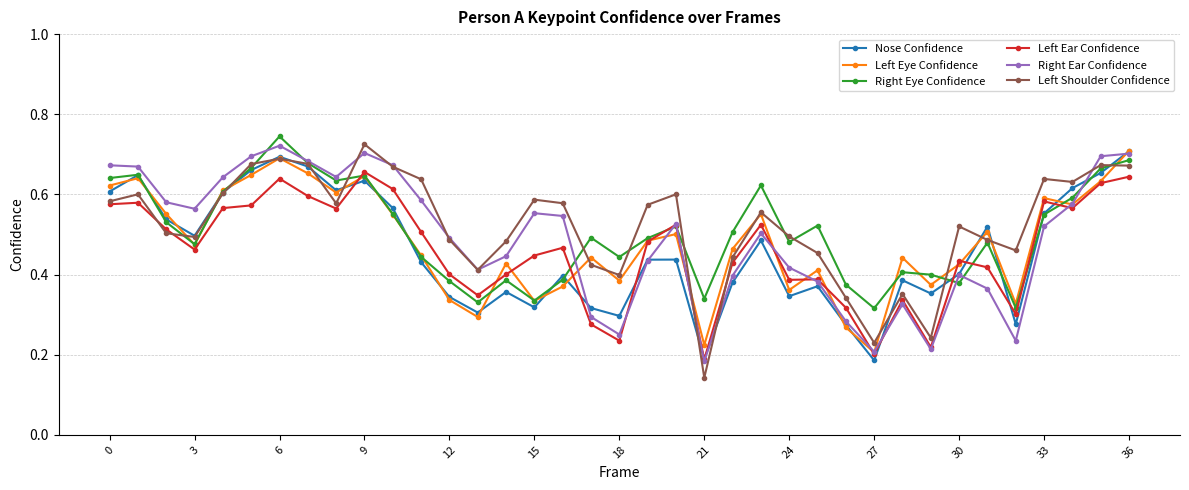

How many interior local valleys does the Nose Confidence series have?

10